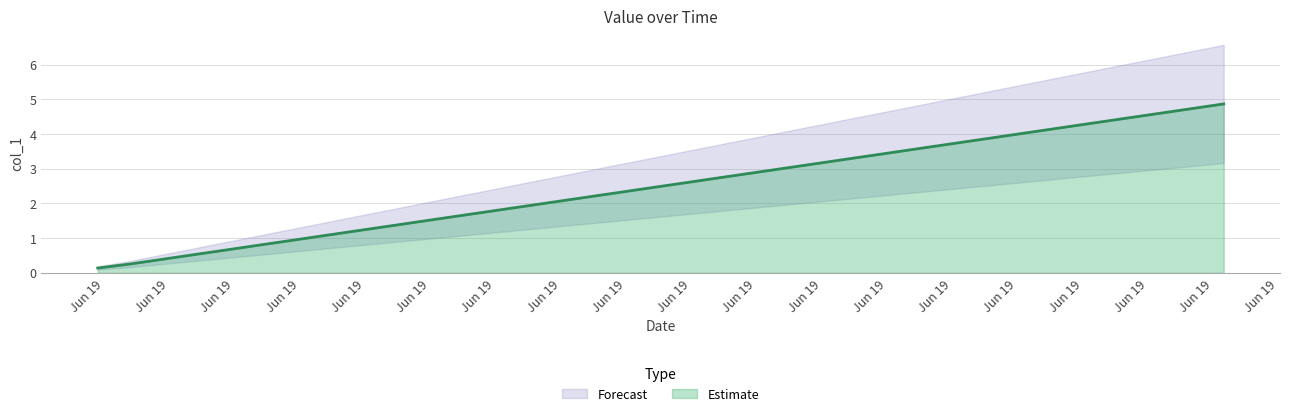

True or false: there are more than 1 points higher than both neighbors.

False